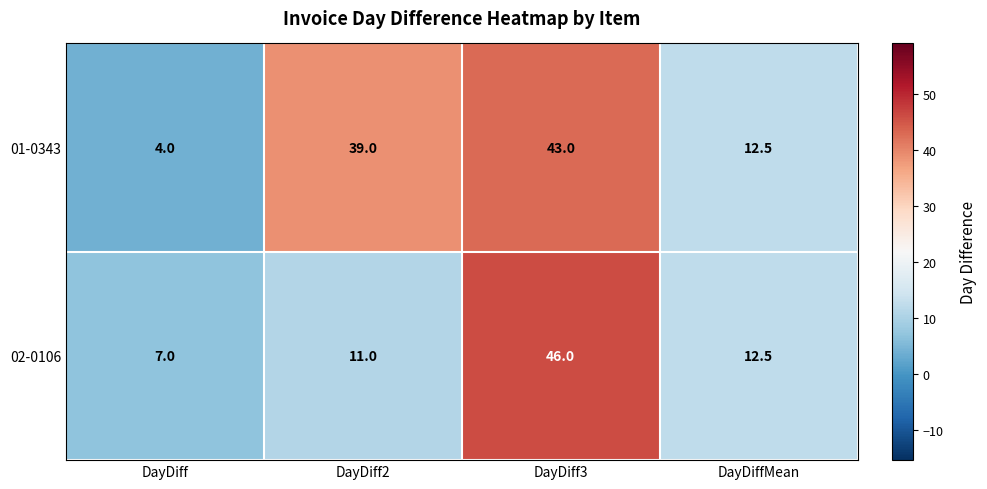

Which label corresponds to the smallest value in the chart?

DayDiff